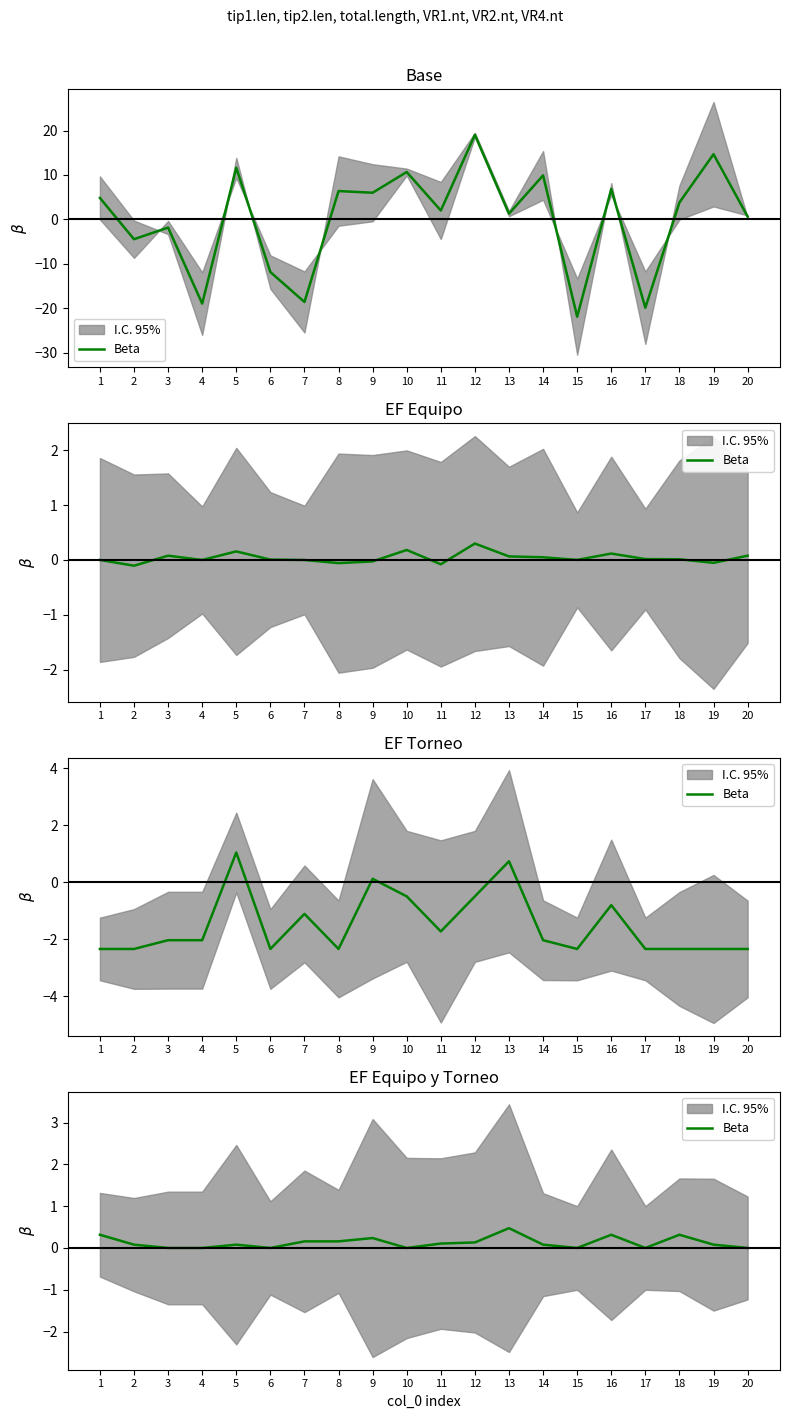

Reading left to right, extract all data points from this chart.

0.3	0.1	0.0	0.0	0.1	0.0	0.2	0.2	0.2	0.0	0.1	0.1	0.5	0.1	0.0	0.3	0.0	0.3	0.1	0.0